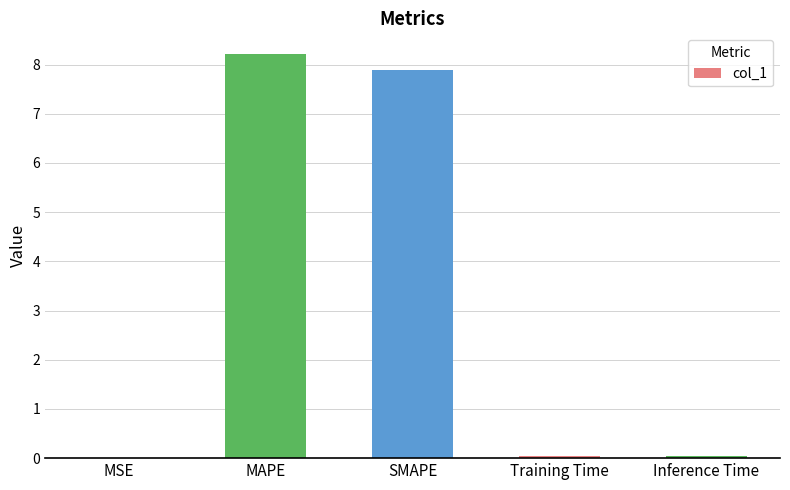

What is the sum of the values at MAPE and SMAPE?

16.1